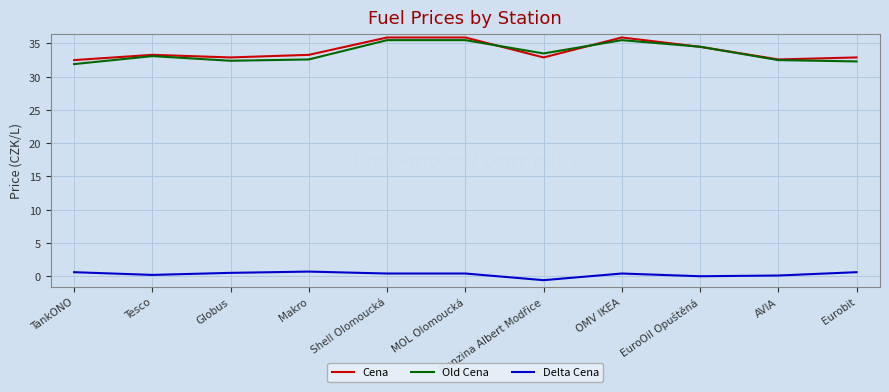

What is the difference between the second highest and second lowest values in the Cena series?

3.3